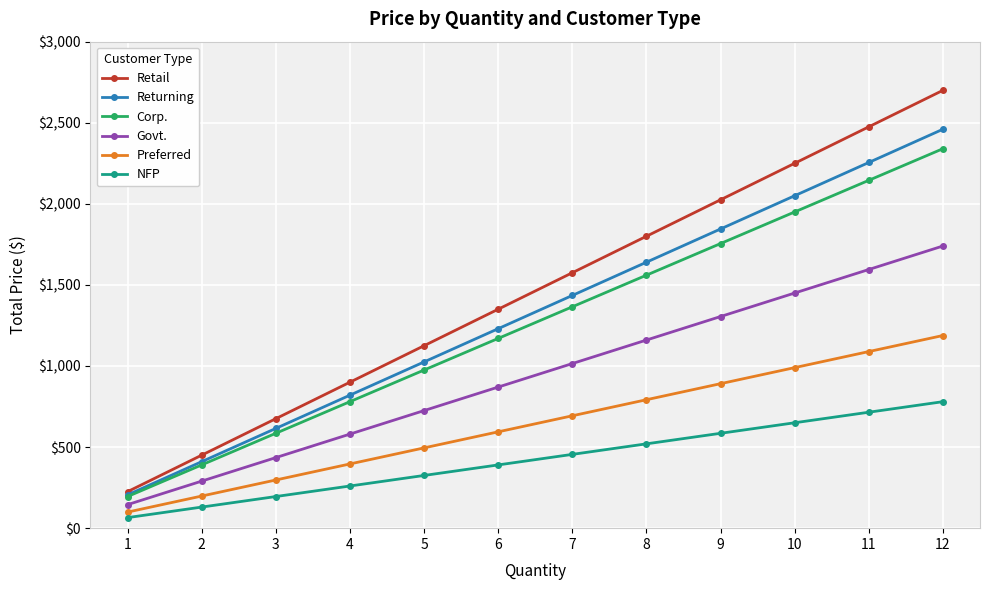

Rank the categories by NFP value from lowest to highest.

1, 2, 3, 4, 5, 6, 7, 8, 9, 10, 11, 12